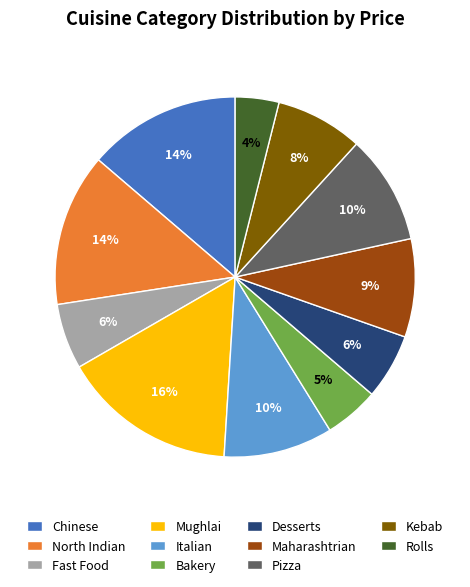

What percentage is the Maharashtrian slice, to the nearest percent?

9%